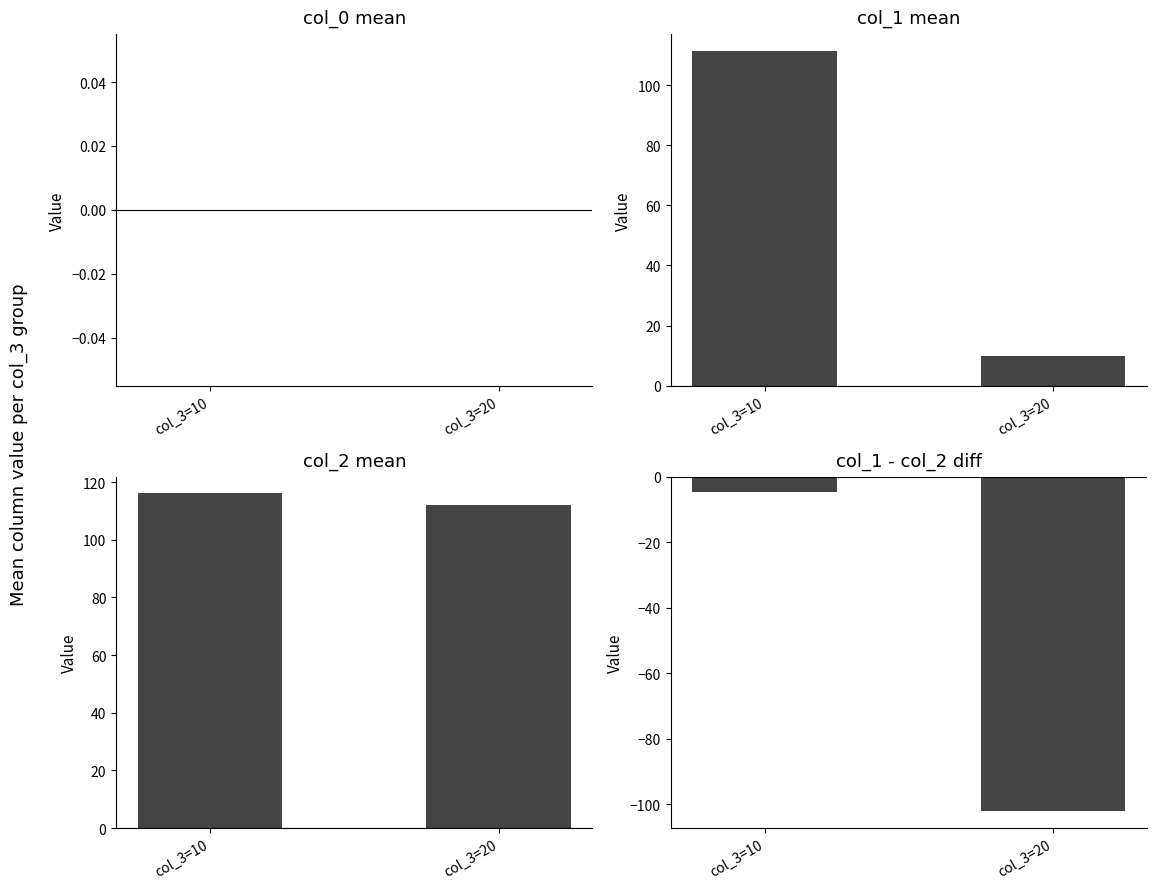

Which category has the lowest value across all series?

col_3=20